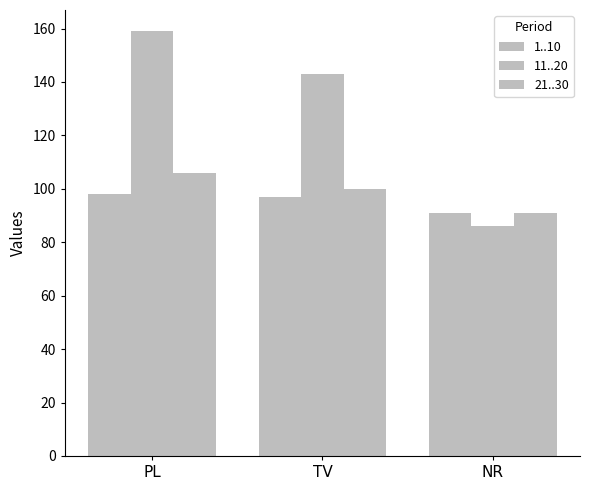

What is the difference between the second highest and minimum values in the 11..20 series?

57